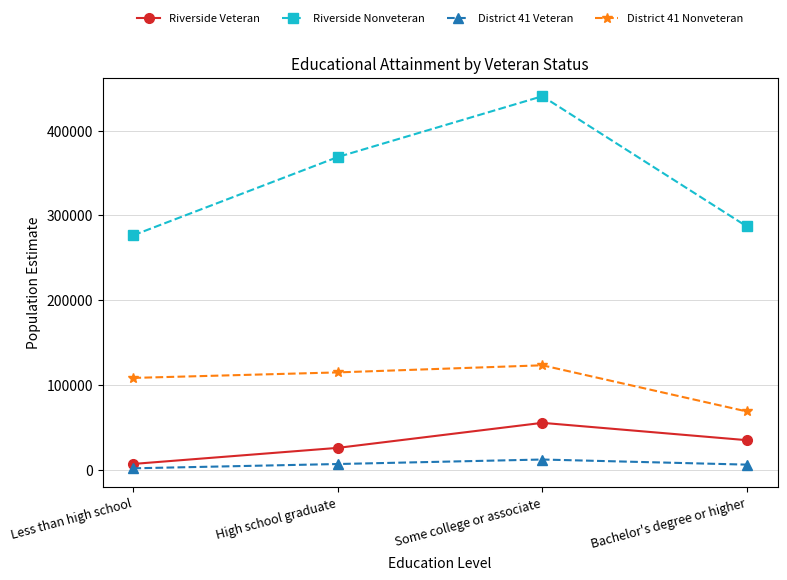

Does the chart display data point markers on the line(s)?

Yes